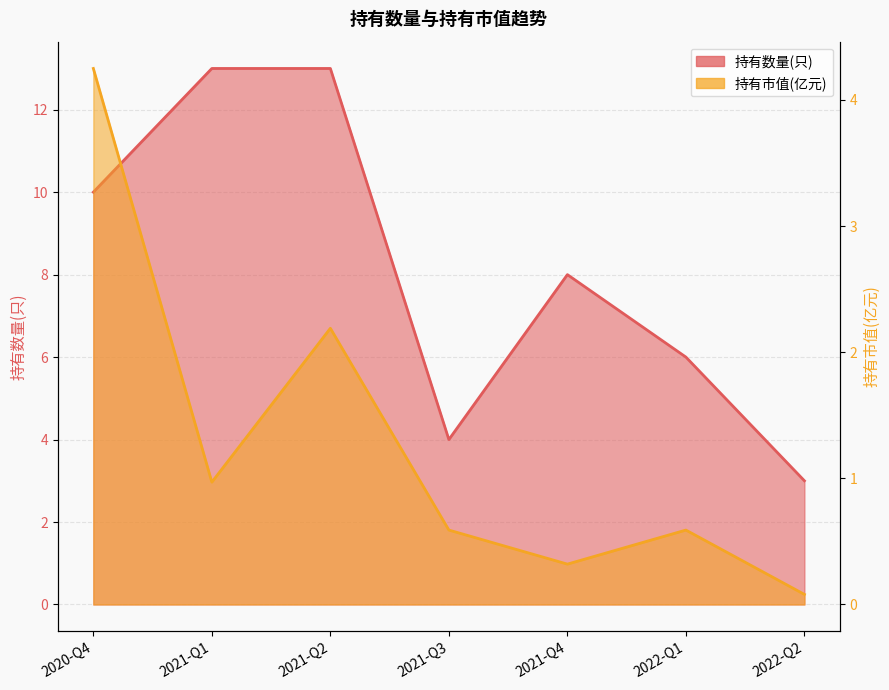

The value of 持有数量(只) at 2022-Q1 is 8.9. True or false?

False